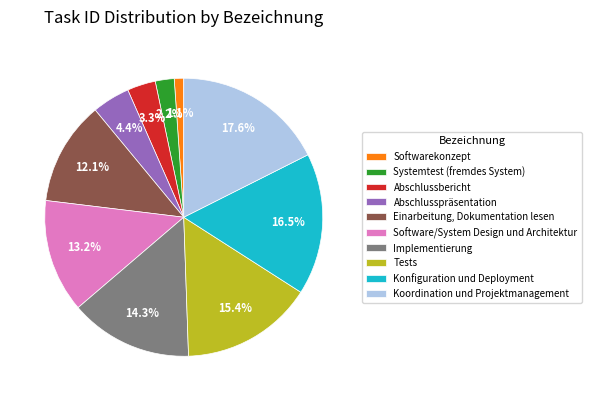

The Koordination und Projektmanagement slice represents 18% of the pie. True or false?

True